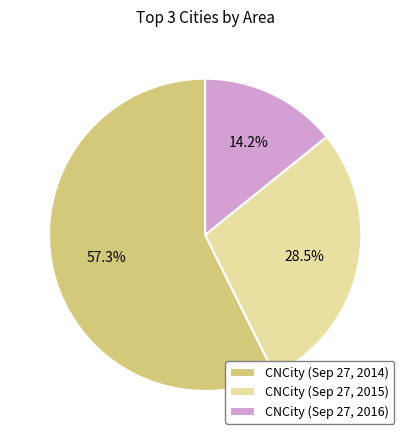

To the nearest percent, what is the average slice percentage?

33%